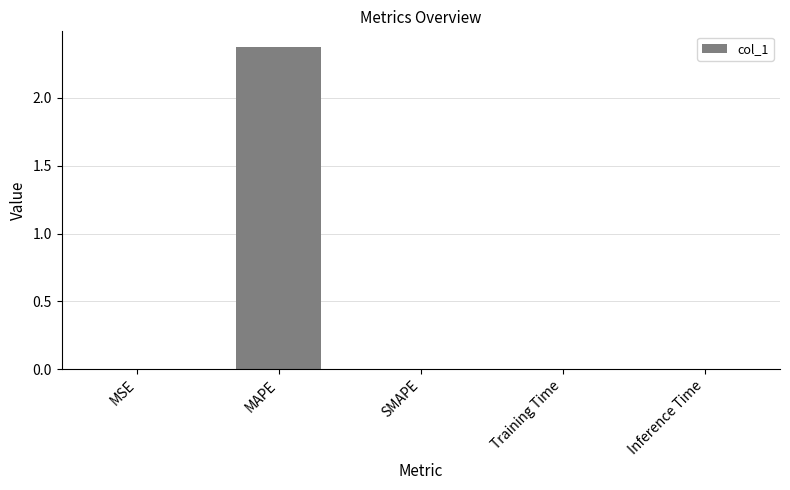

Which label corresponds to the largest value in the chart?

MAPE